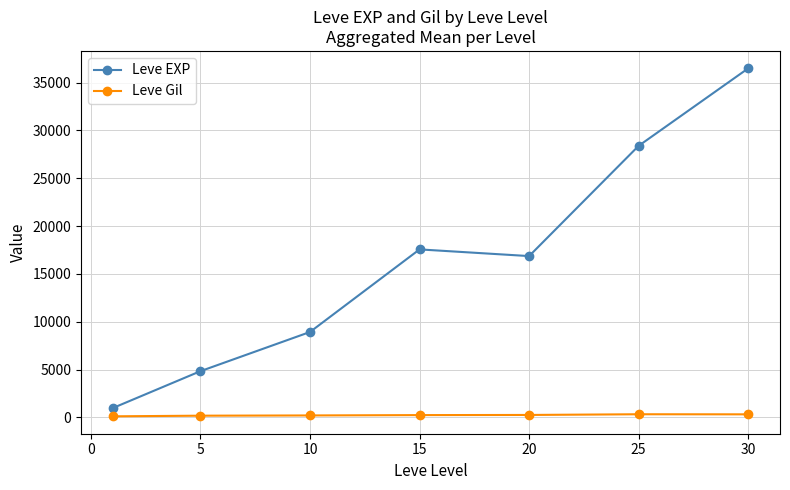

What is the value of the Leve EXP point at the 4th from the left?

17563.3